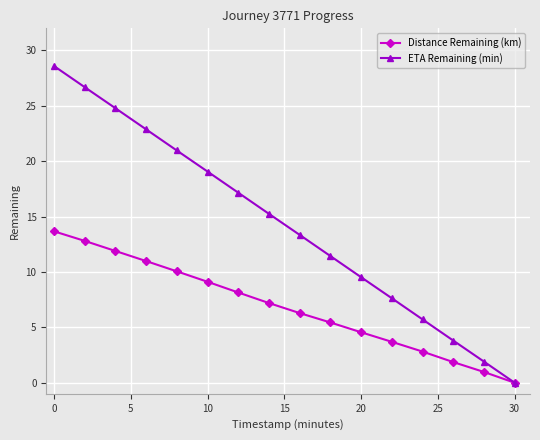

List the series in order of their peak value, highest first.

ETA Remaining (min), Distance Remaining (km)